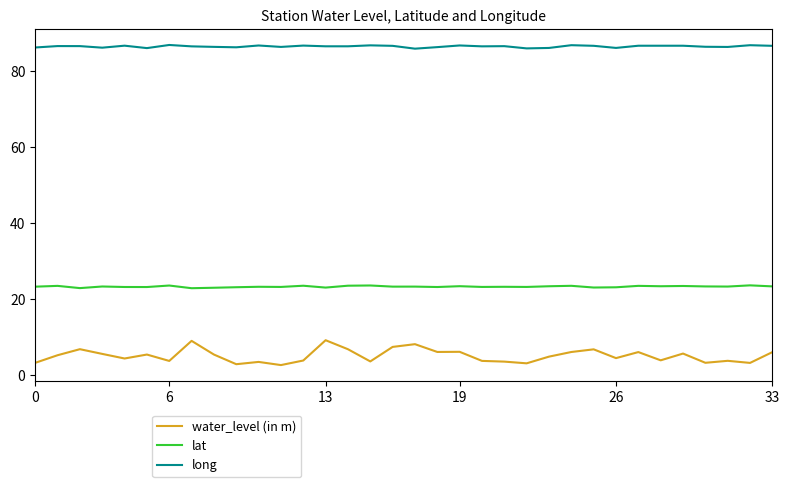

True or false: long has more than 2 points higher than both neighbors.

True